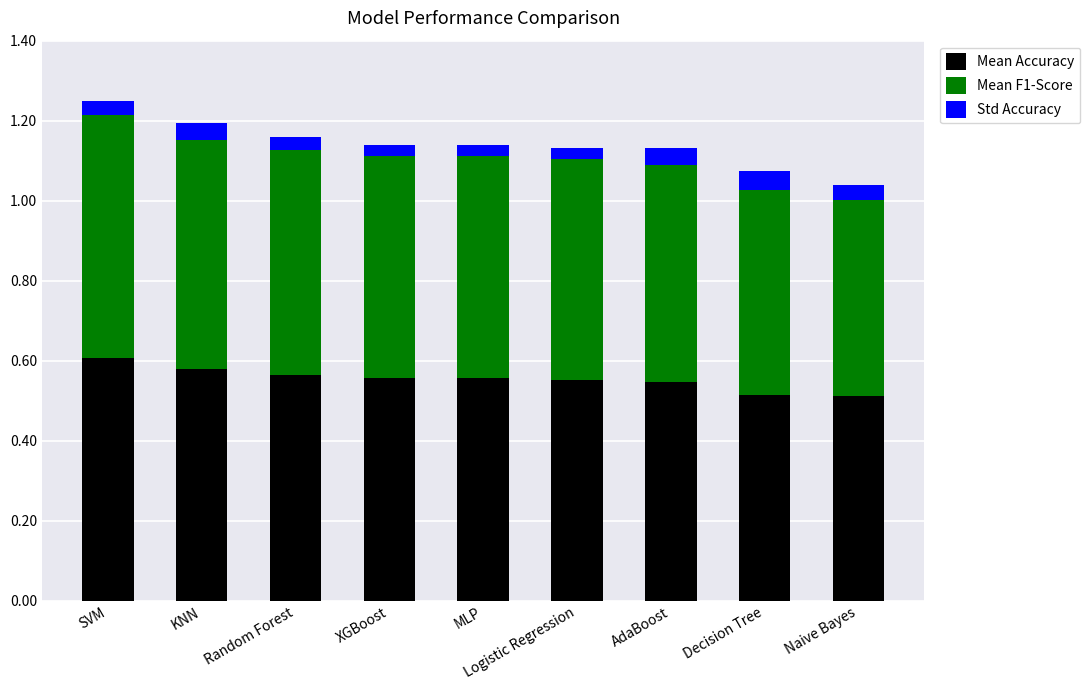

What is the total value across all series at MLP?

1.1